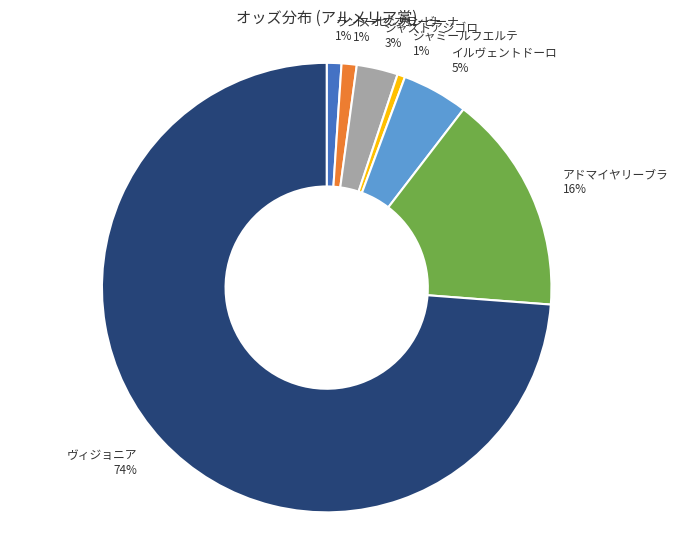

Which slice is the largest?

ヴィジョニア